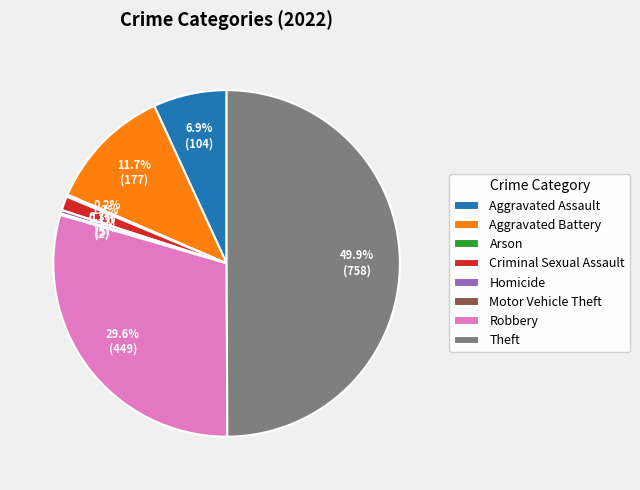

The Aggravated Assault slice represents 1% of the pie. True or false?

False